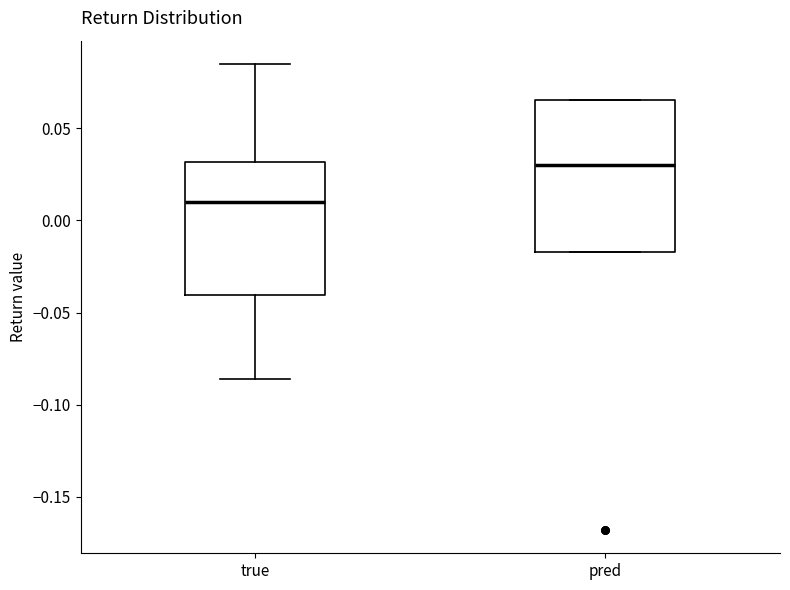

Which box has the highest median line?

pred